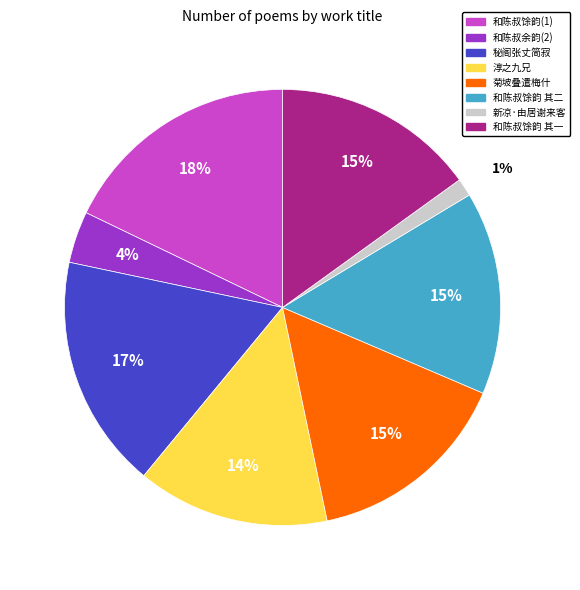

Does any single category account for the majority?

No